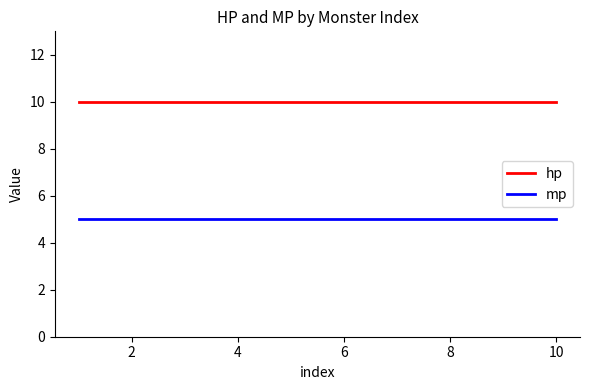

Rank the series by their average value, from highest to lowest.

hp, mp